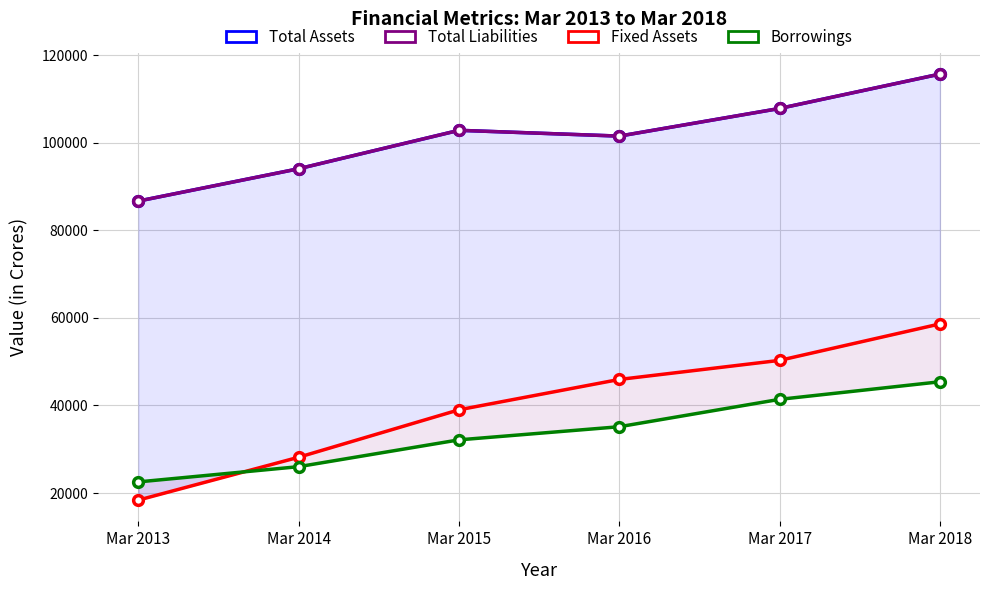

True or false: Total Liabilities and Total Assets cross at least once.

False